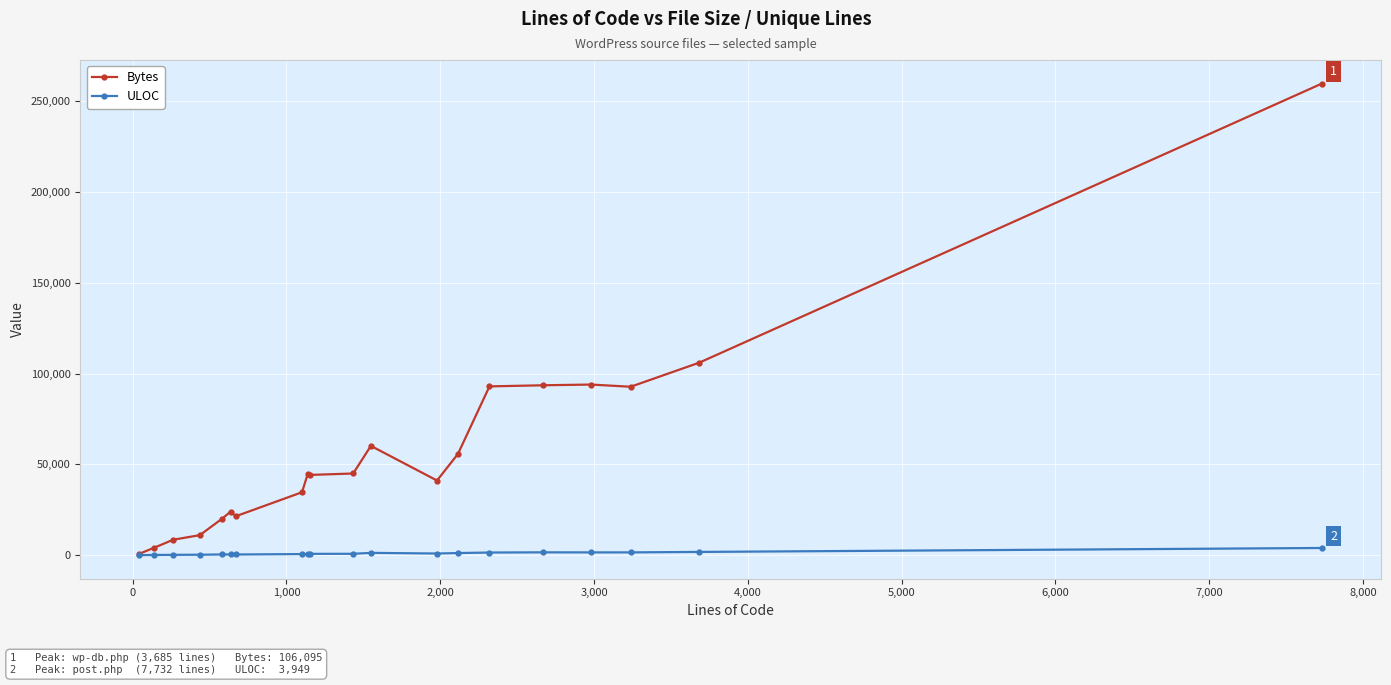

What is the difference between the maximum and minimum values in the Bytes series?

259050